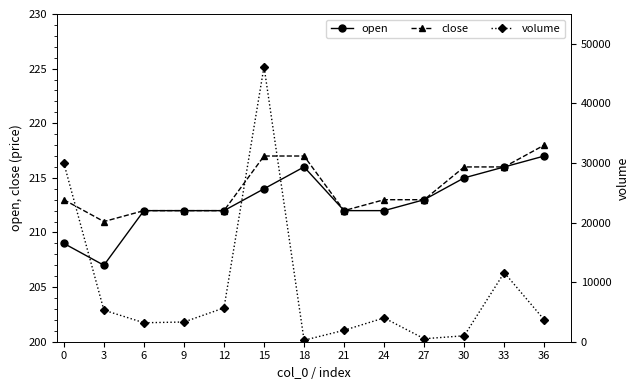

What is the value of the volume point at the 10th from the left?

500.0